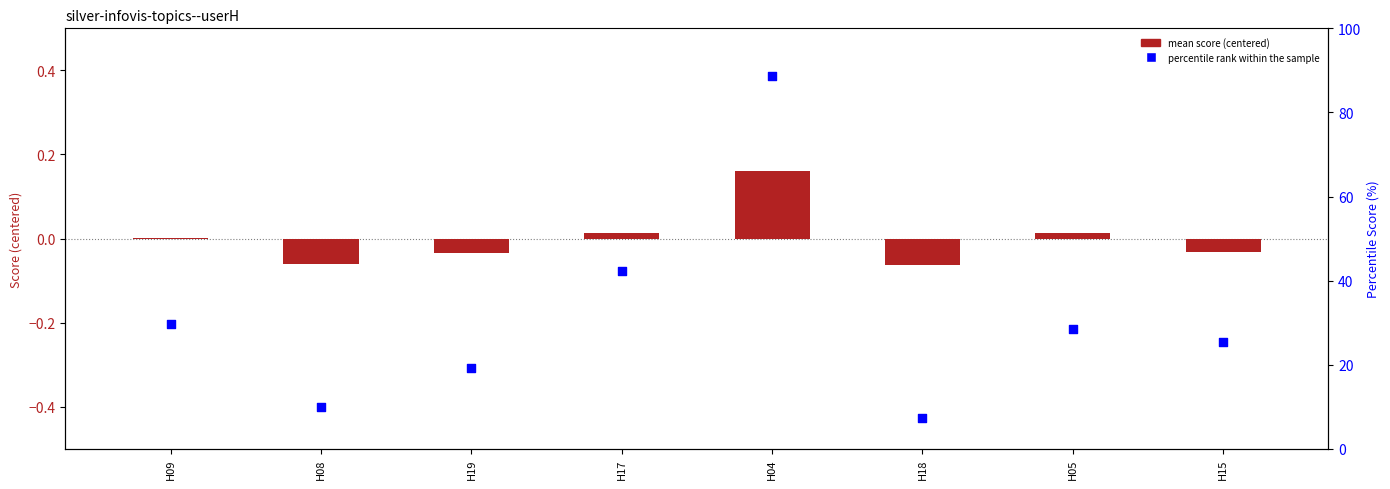

At which category is the sum across all series the highest?

H04